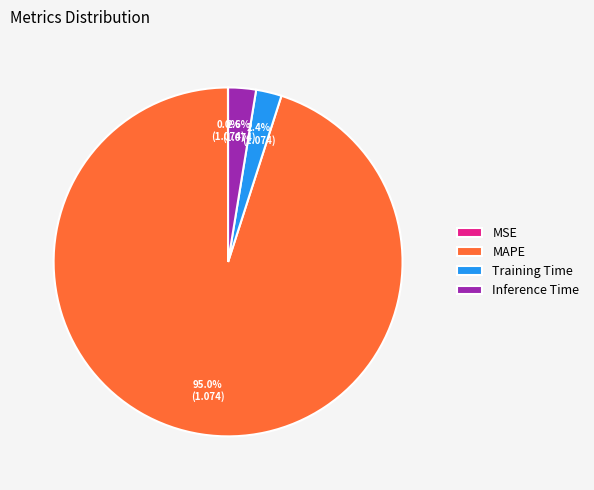

Combined, do MAPE and Training Time account for over 50%?

Yes